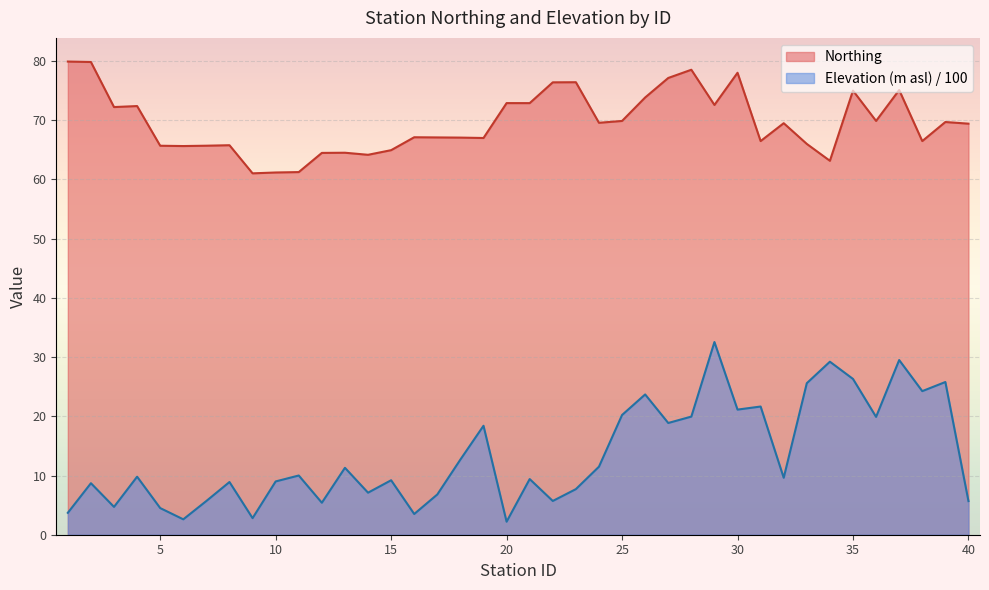

What is the highest value of the Northing series?

79.9